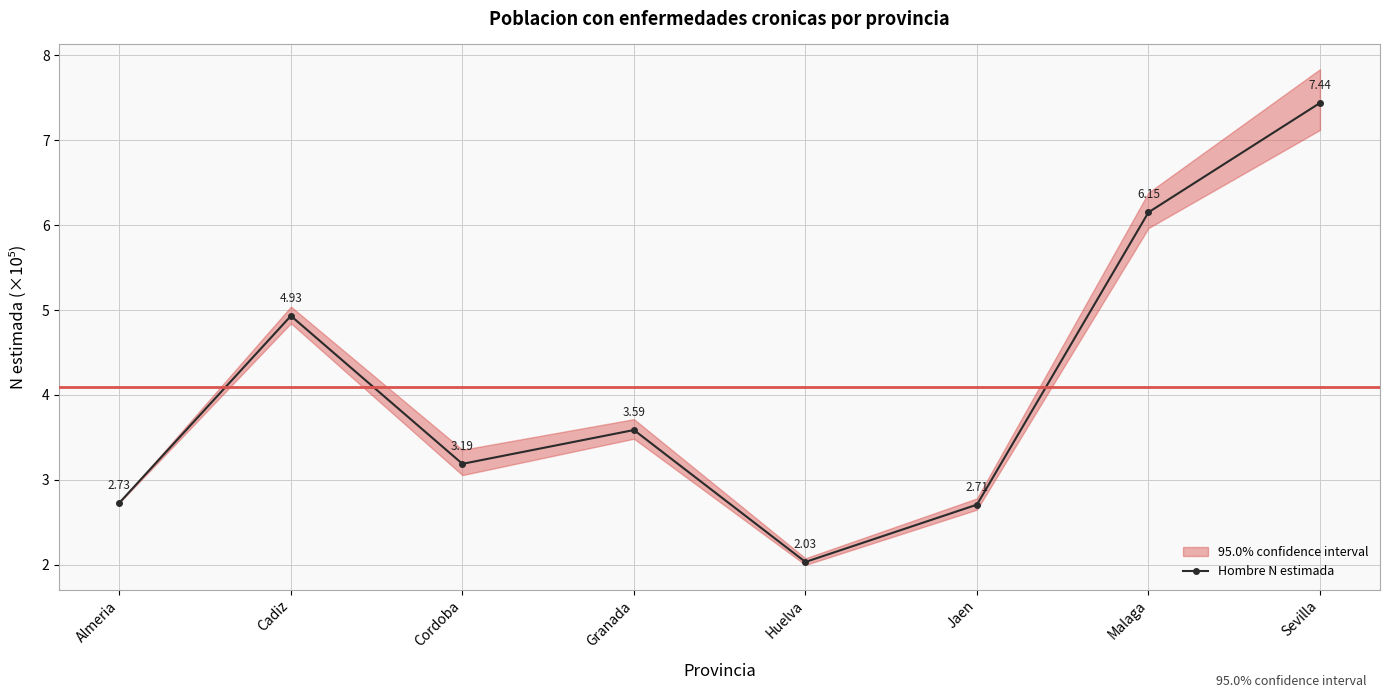

True or false: the data shows 4.9 at Cadiz.

True